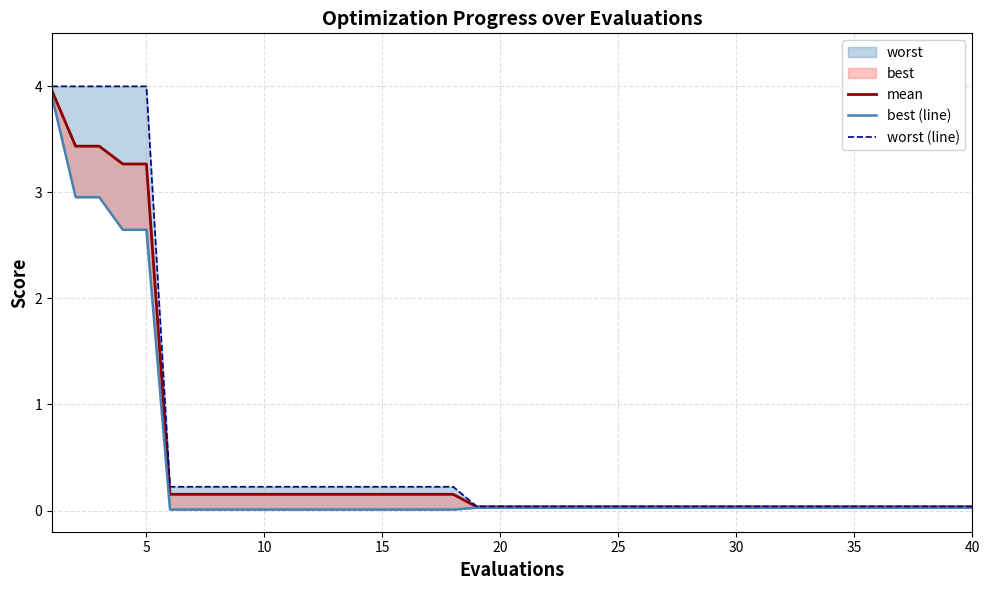

What is the difference between the maximum and minimum values in the mean series?

3.9